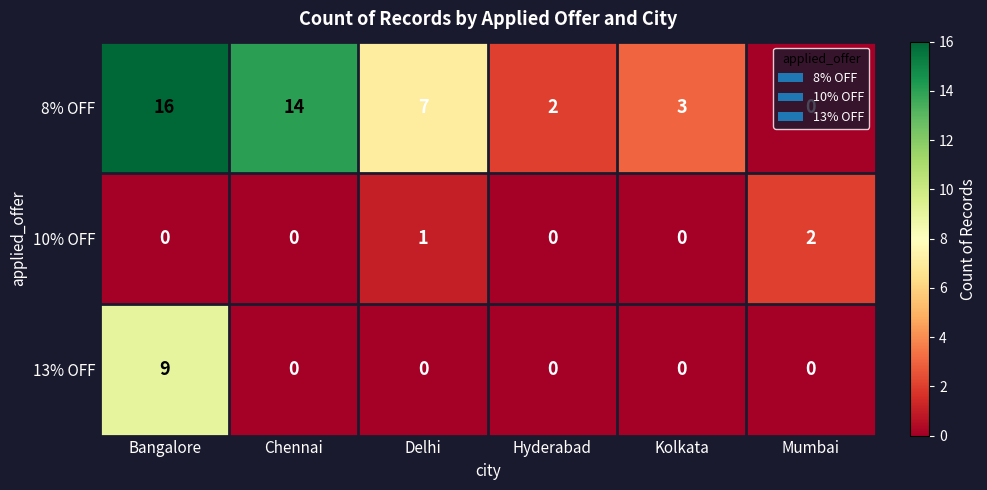

What is the maximum value shown in the chart?

16